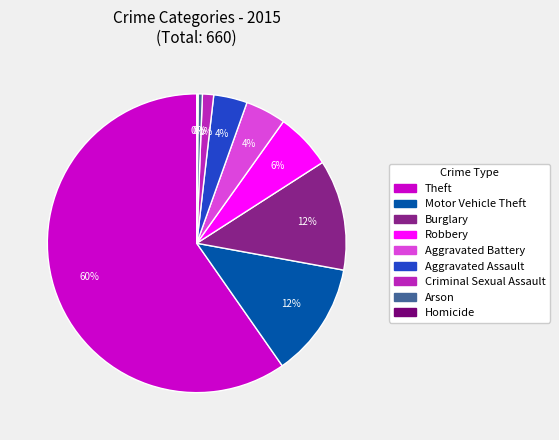

What is the largest slice in the pie chart?

Theft